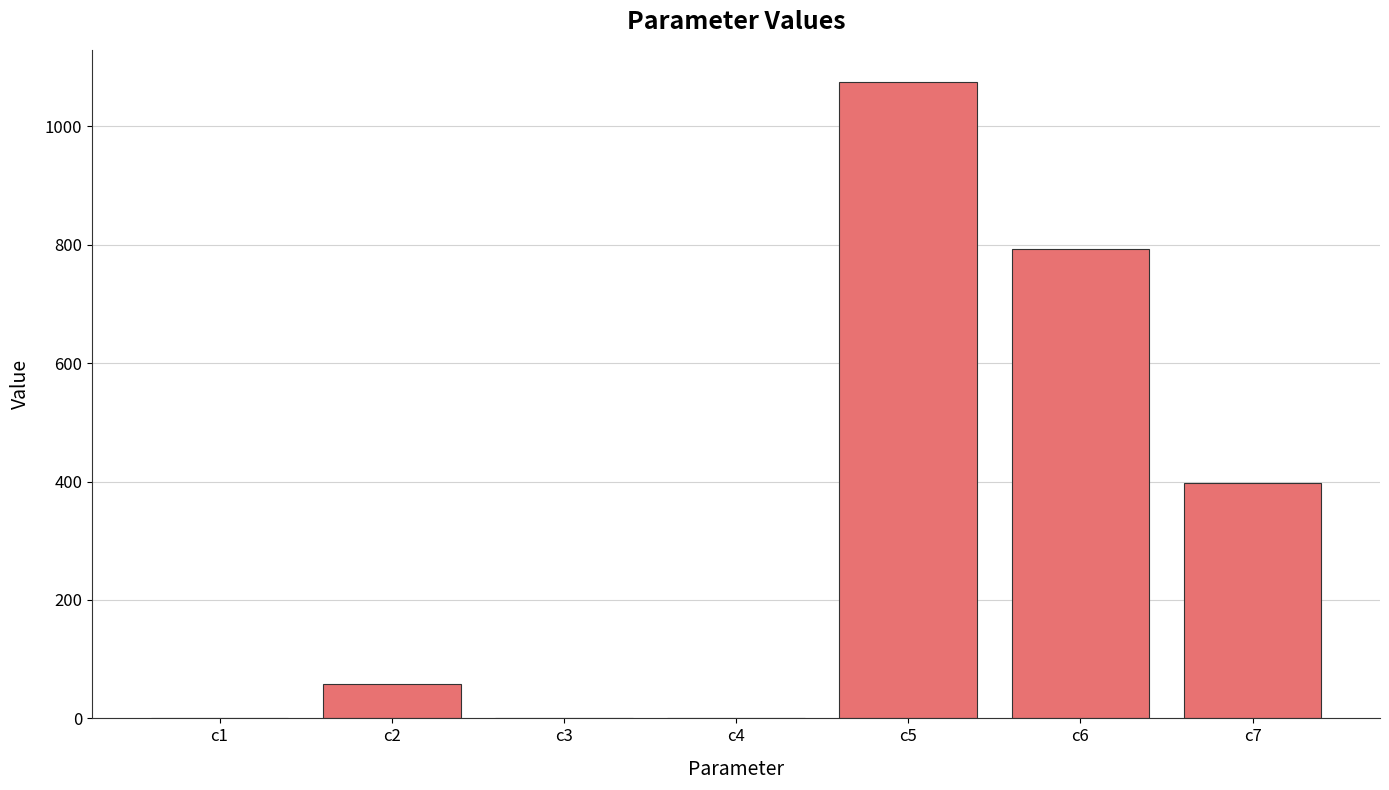

Where is the data nearest to the value 537?

c7